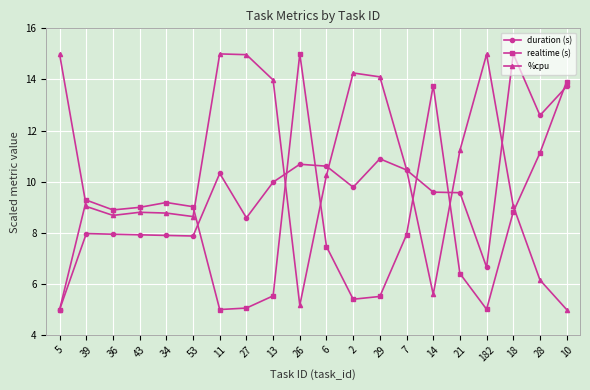

Where does the duration (s) series first go above 9?

11